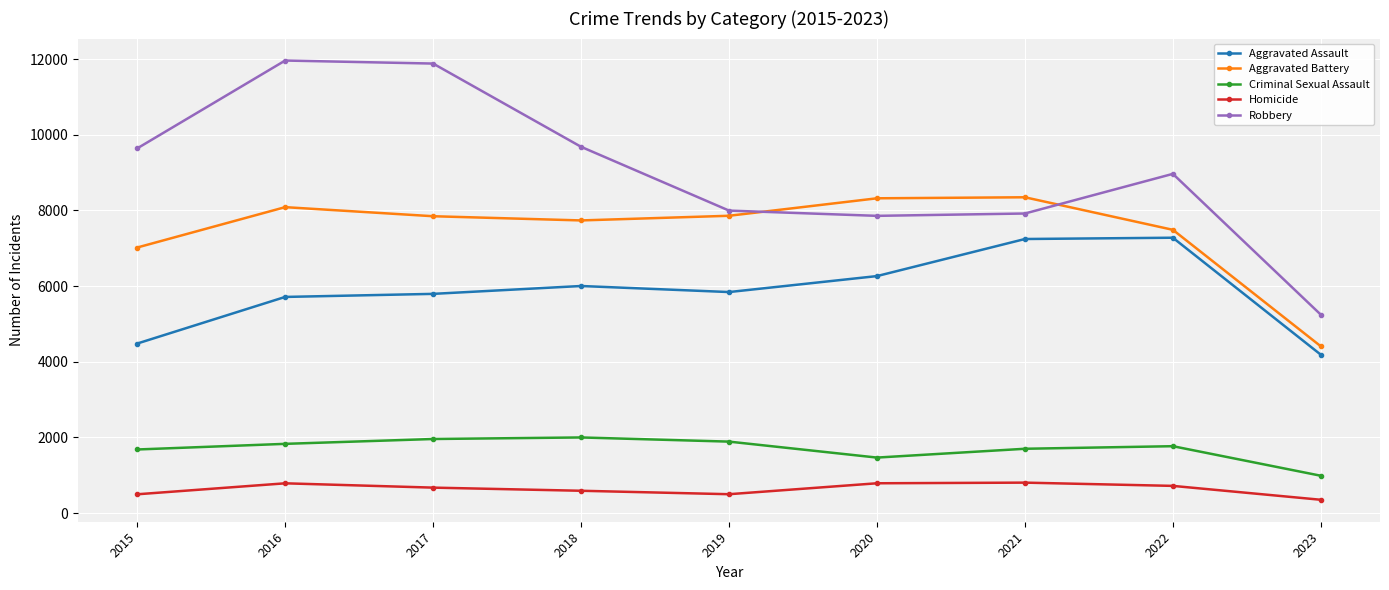

Where is the first local maximum for Homicide?

2016